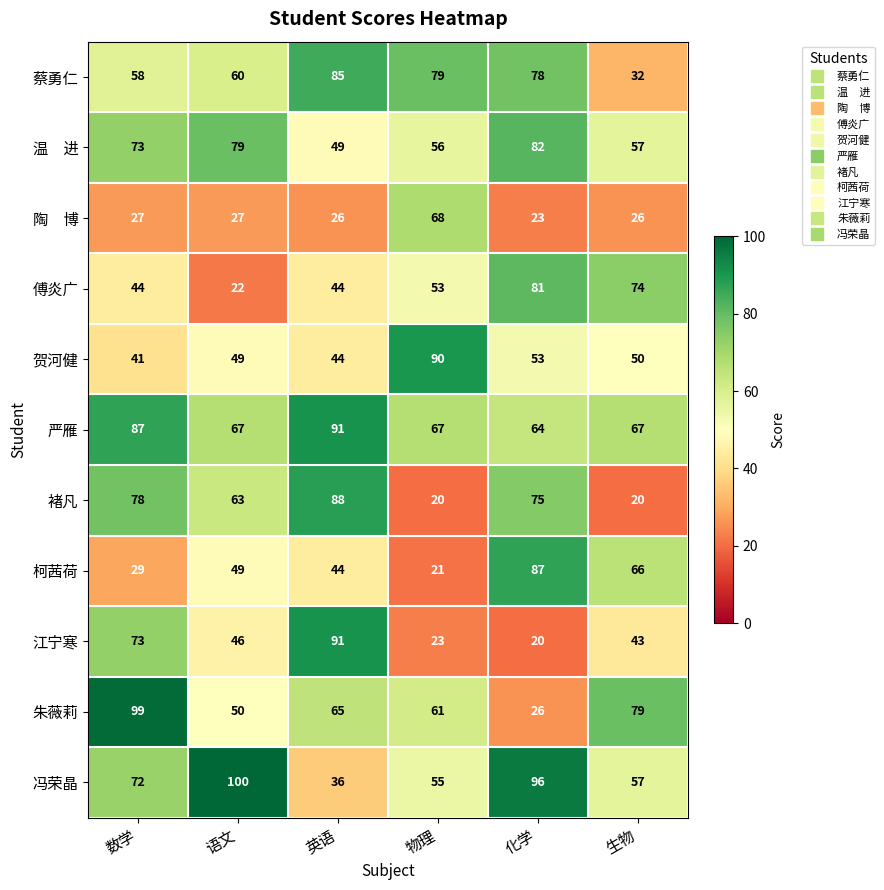

Count the 傅炎广 values in the range 44 to 74.

4